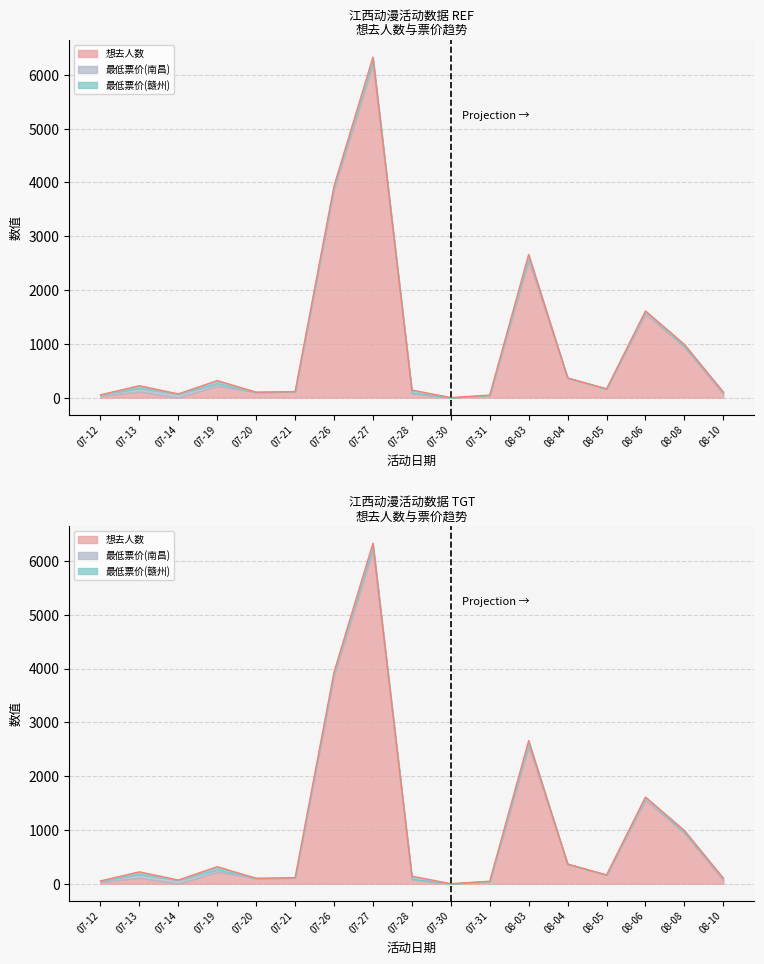

Between 07-12 and 07-28, which is larger?

07-28